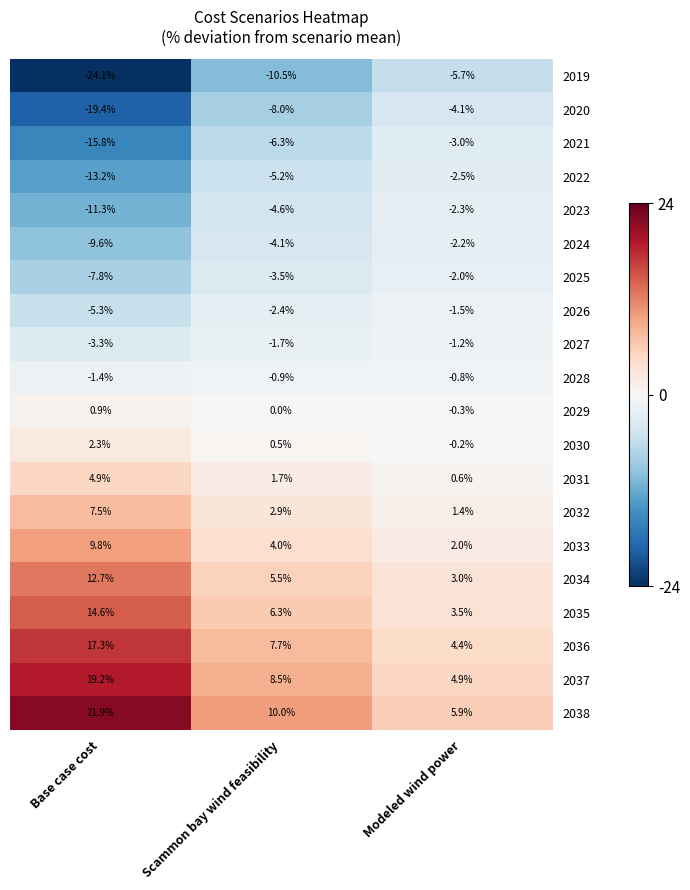

At which label is 2025 closest to -4?

Scammon bay wind feasibility